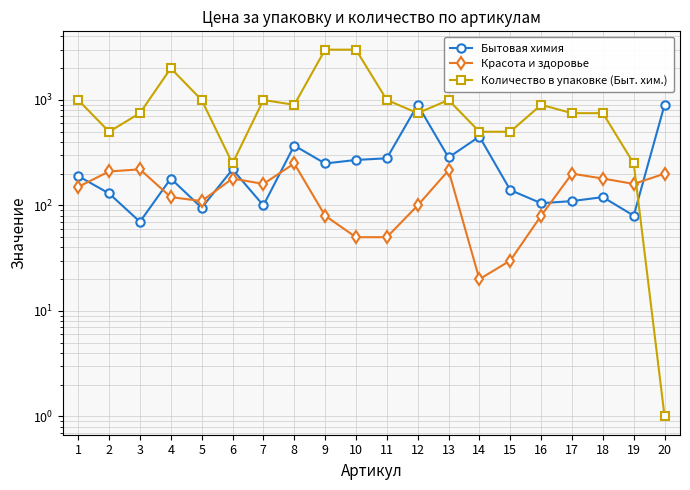

Reading left to right, transcribe all the data shown in this chart.

Бытовая химия: 1=190	2=130	3=70	4=180	5=95	6=220	7=100	8=370	9=250	10=270	11=280	12=900	13=285	14=450	15=140	16=105	17=110	18=120	19=80	20=900
Красота и здоровье: 1=150	2=210	3=220	4=120	5=110	6=180	7=160	8=250	9=80	10=50	11=50	12=100	13=215	14=20	15=30	16=80	17=200	18=180	19=160	20=200
Количество в упаковке (Быт. хим.): 1=1000	2=500	3=750	4=2000	5=1000	6=250	7=1000	8=900	9=3000	10=3000	11=1000	12=750	13=1000	14=500	15=500	16=900	17=750	18=750	19=250	20=1